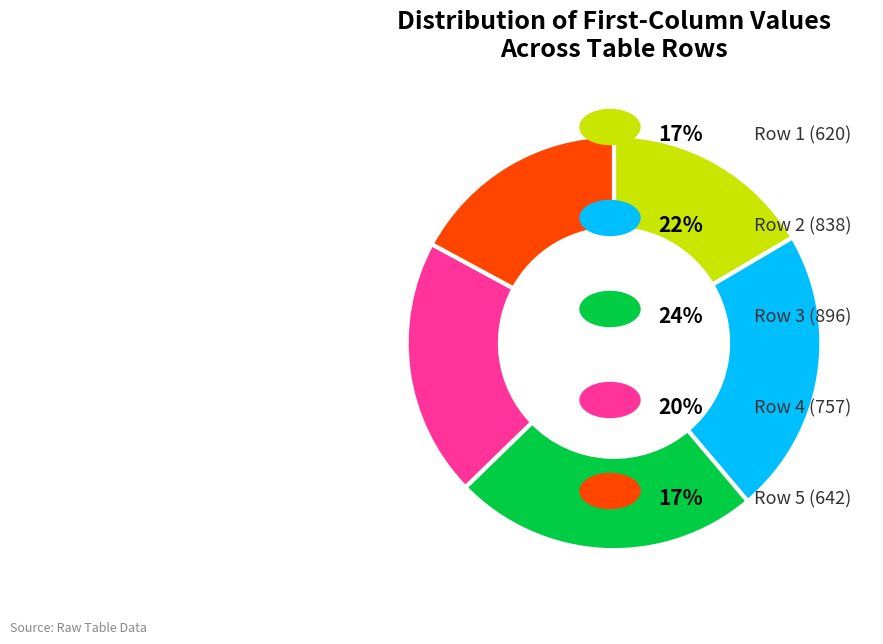

Does any single category account for the majority?

No